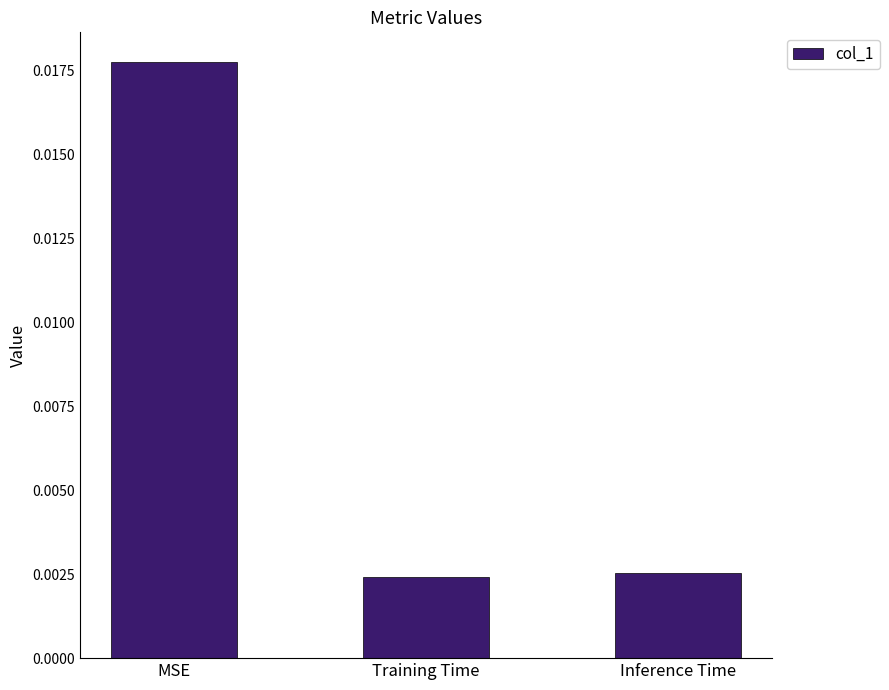

Does the chart contain stacked bars?

No